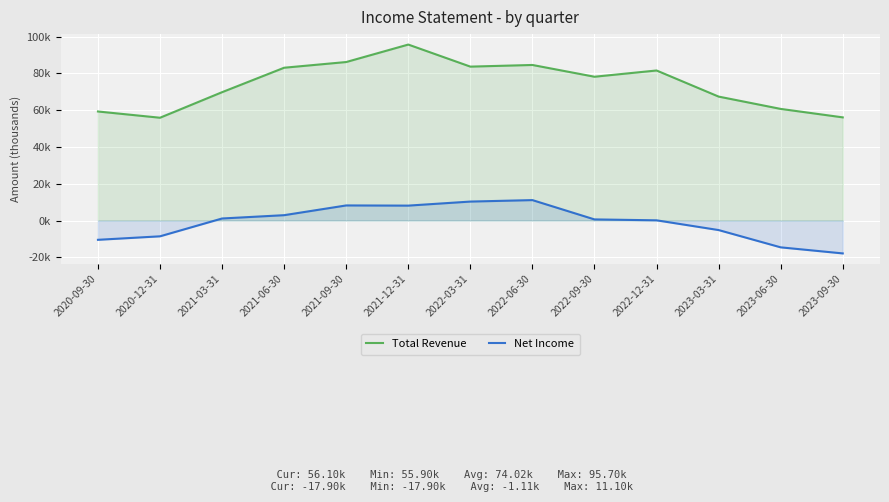

Which series has the largest total across all categories?

Total Revenue